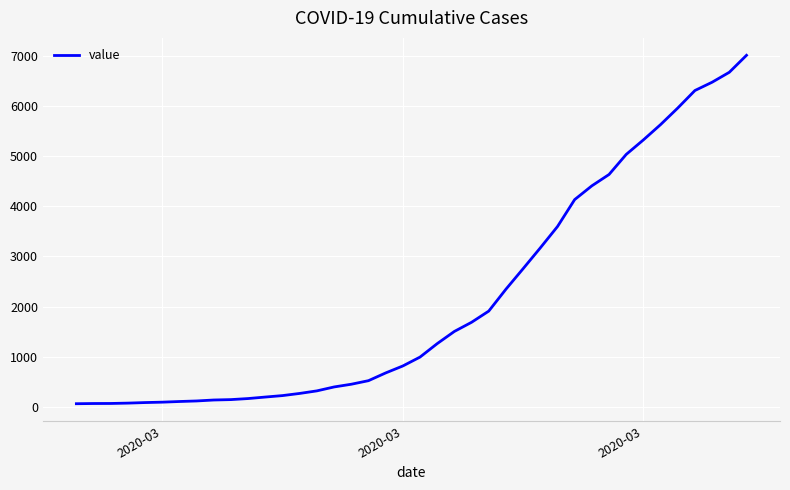

How many lines are shown in the chart?

1